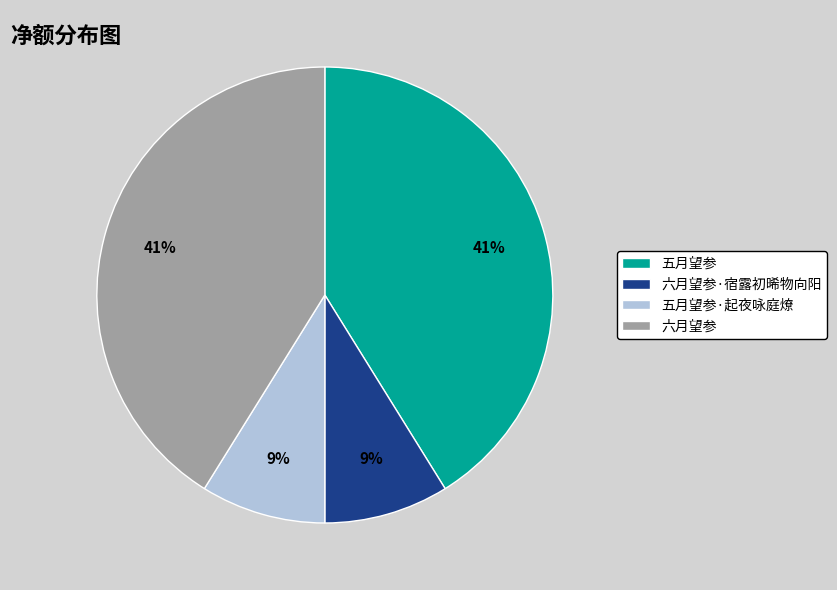

To the nearest percent, what is the combined percentage of 六月望参 and 六月望参·宿露初晞物向阳?

50%